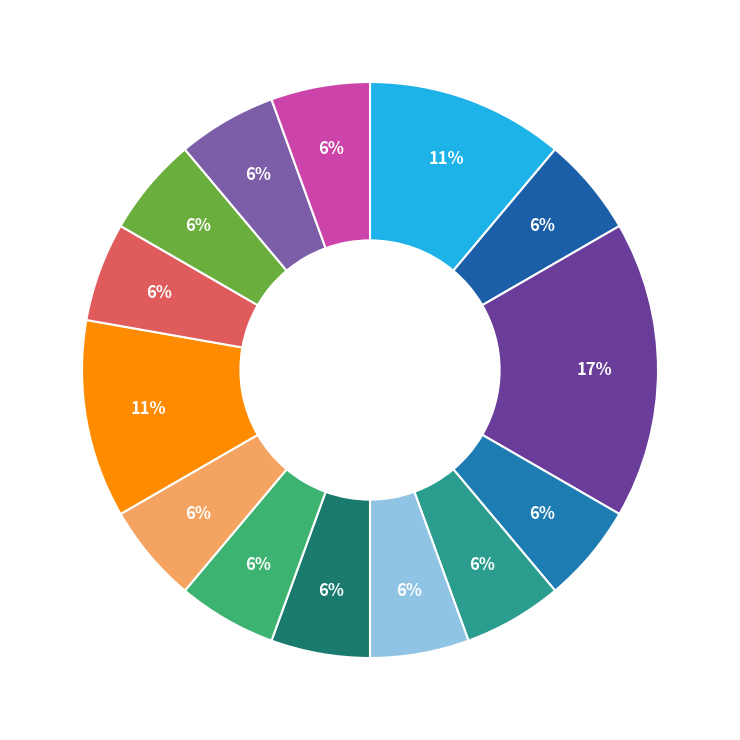

Is there any slice that represents more than half of the pie?

No